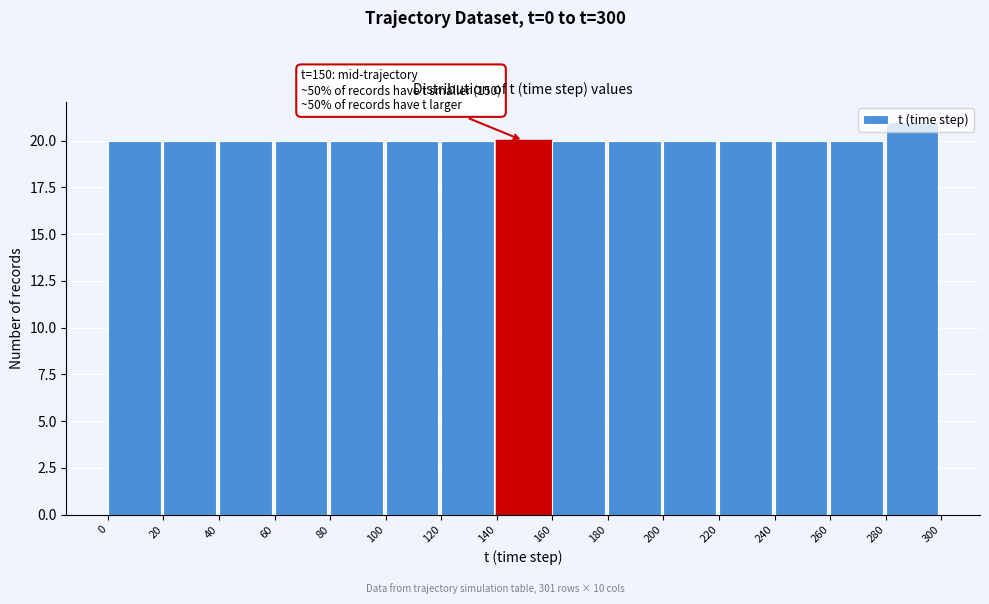

Over which range of the x-axis is the bar tallest?

280 to 300